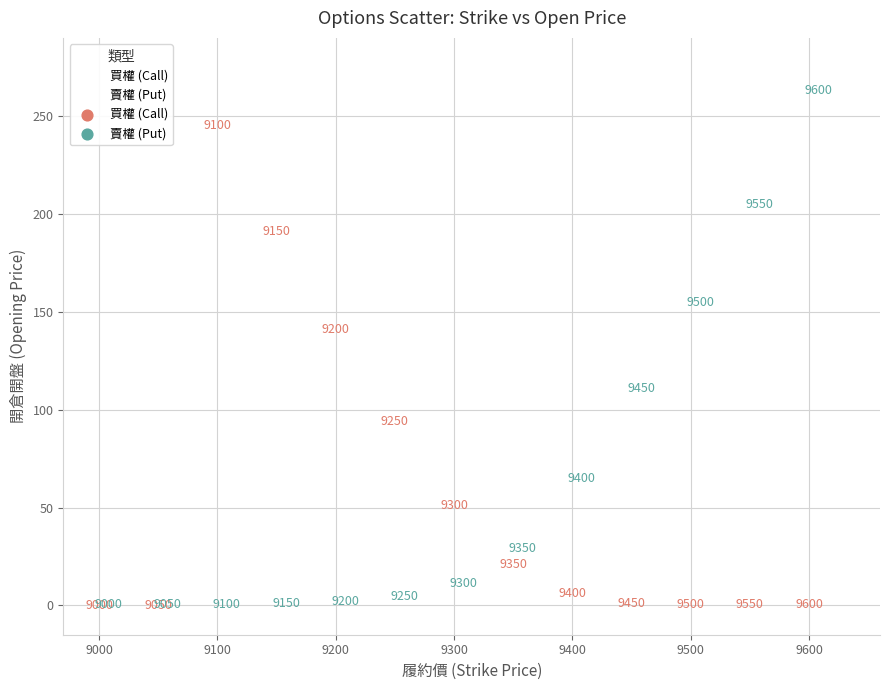

Across all series, what Y value is closest to 131?

141.0